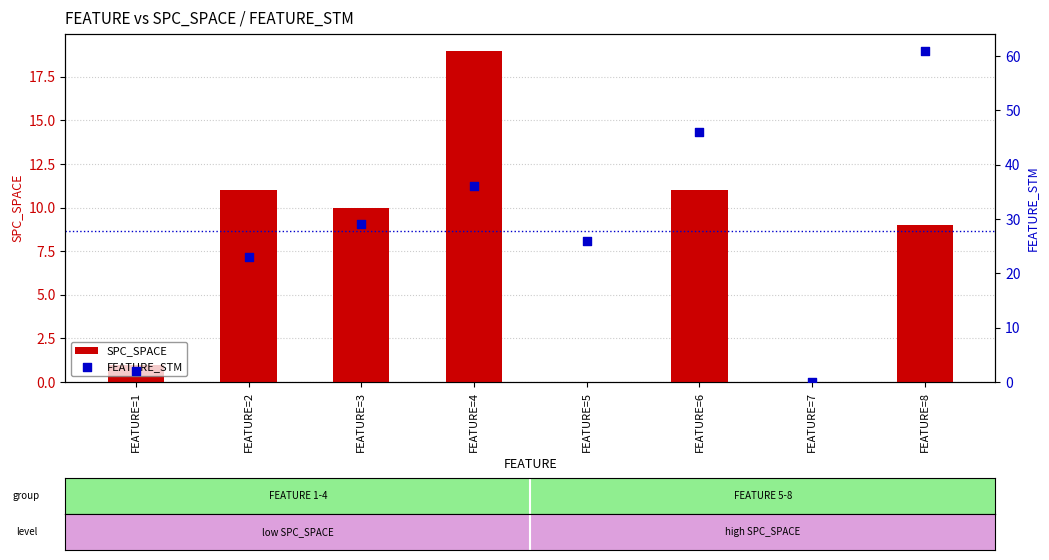

Which series reaches the maximum Y coordinate?

FEATURE_STM